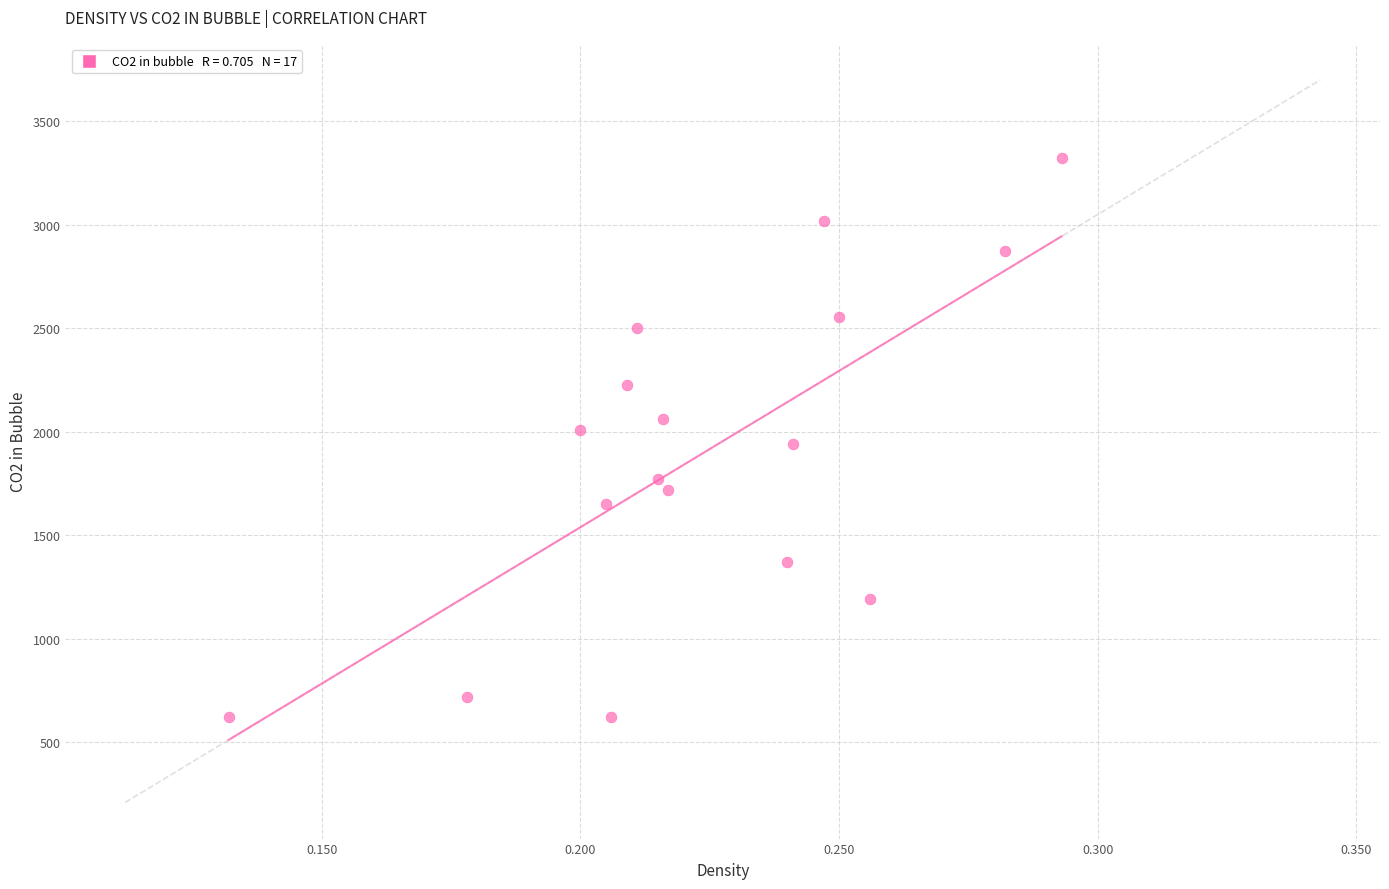

What is the range of Y values (max minus min)?

2702.2